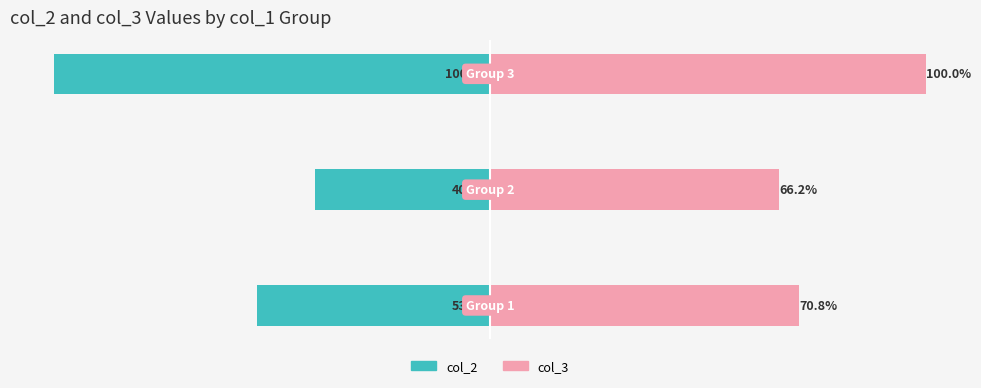

Count the number of categories in the chart.

3